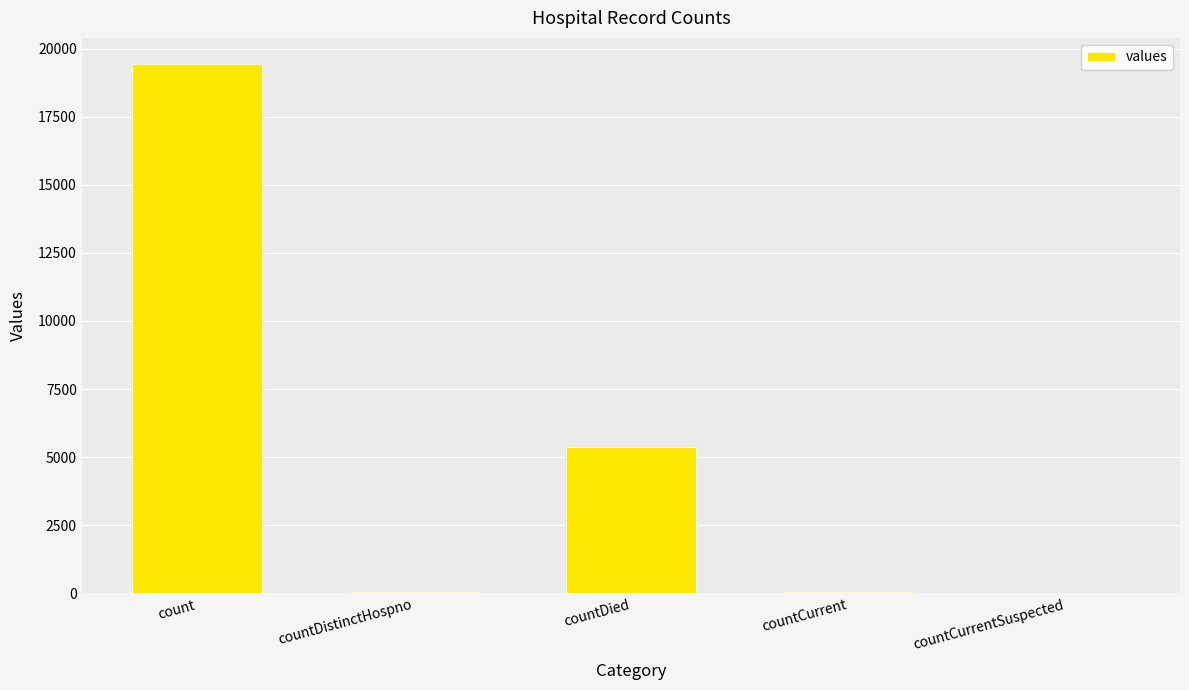

Which category has the highest value across all series?

count